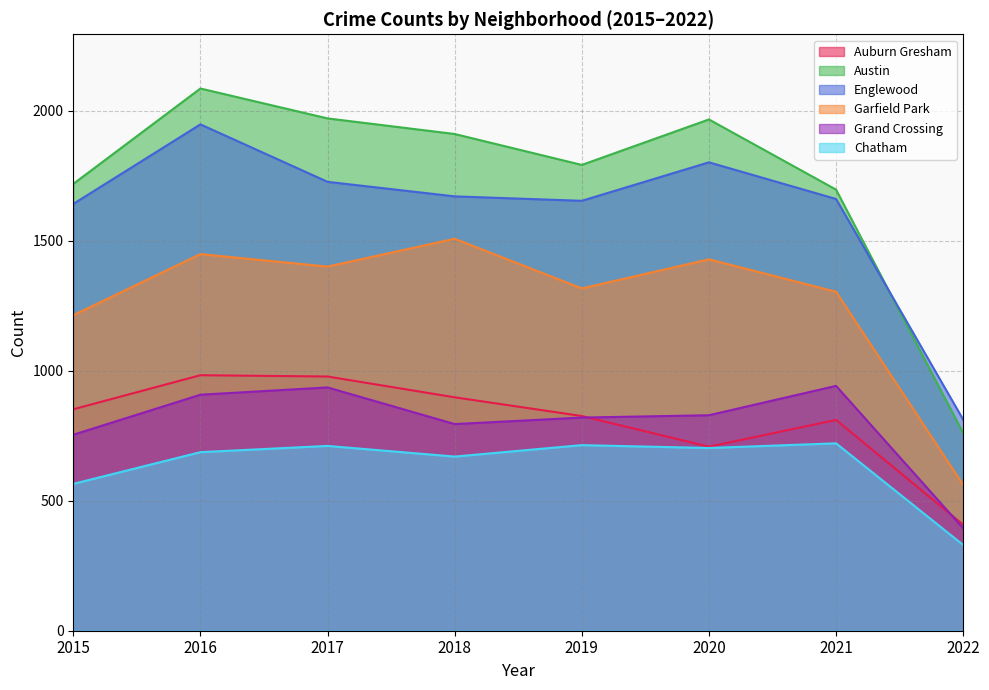

The value of Grand Crossing at 2018 is 375. True or false?

False